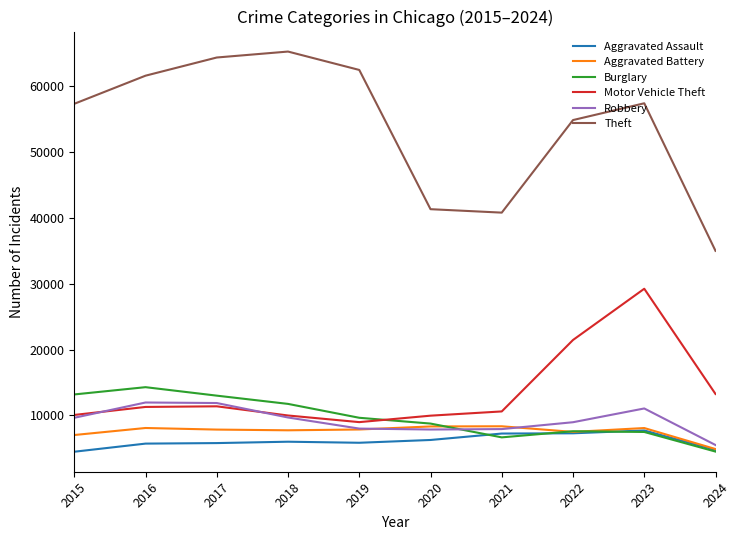

What are all the series names shown in the legend?

Aggravated Assault, Aggravated Battery, Burglary, Motor Vehicle Theft, Robbery, Theft